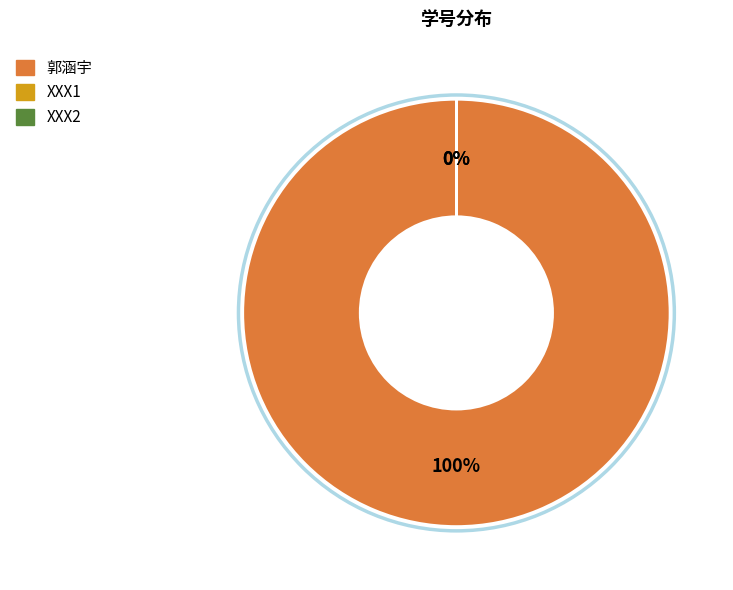

Count the number of slices in the pie.

3